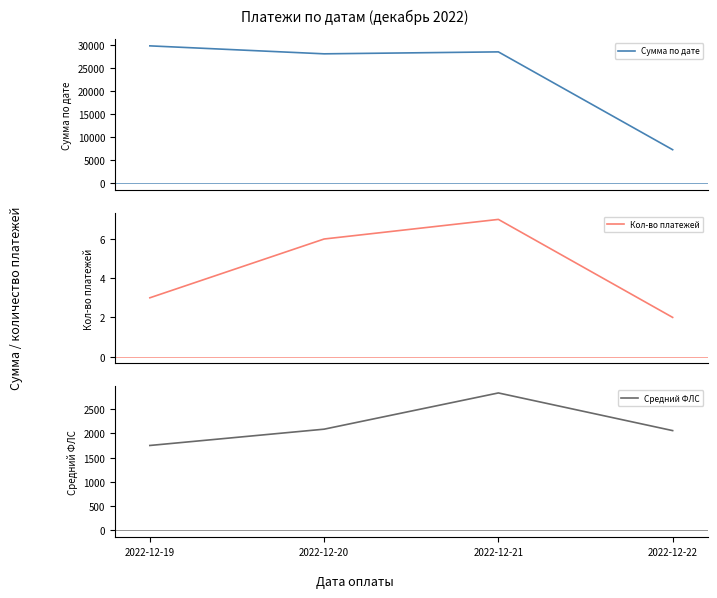

True or false: Кол-во платежей and Сумма по дате cross at least once.

False